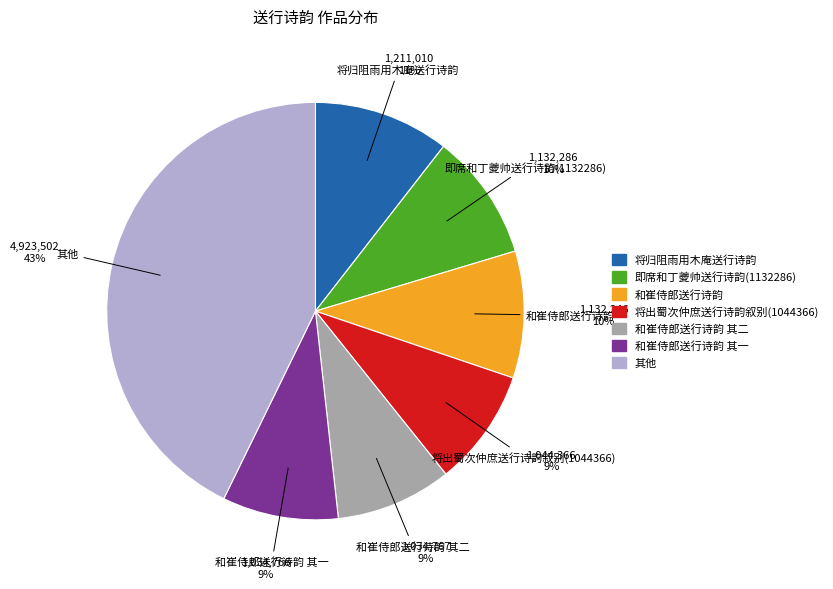

To the nearest percent, what is the average slice percentage?

14%